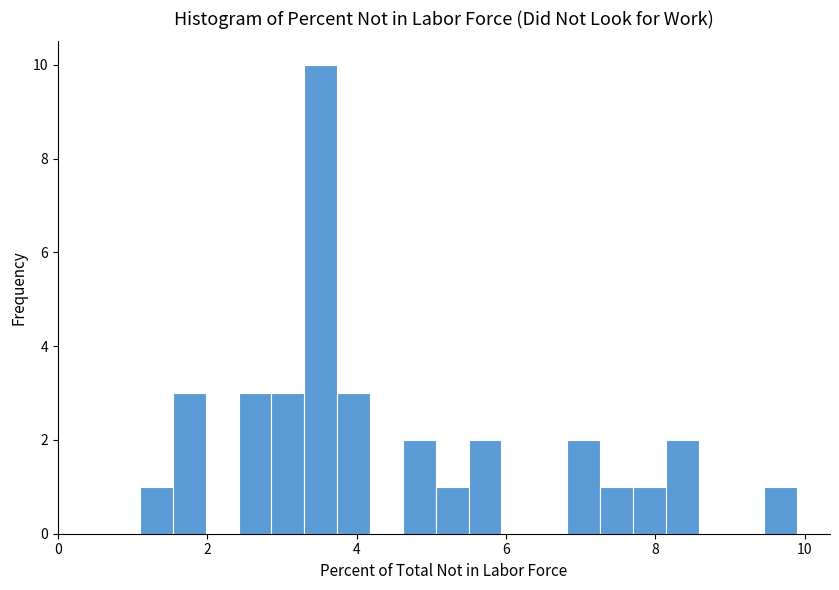

Around what value on the x-axis is the tallest bar? Give the approximate position of its centre, as read against the axis.

3.6